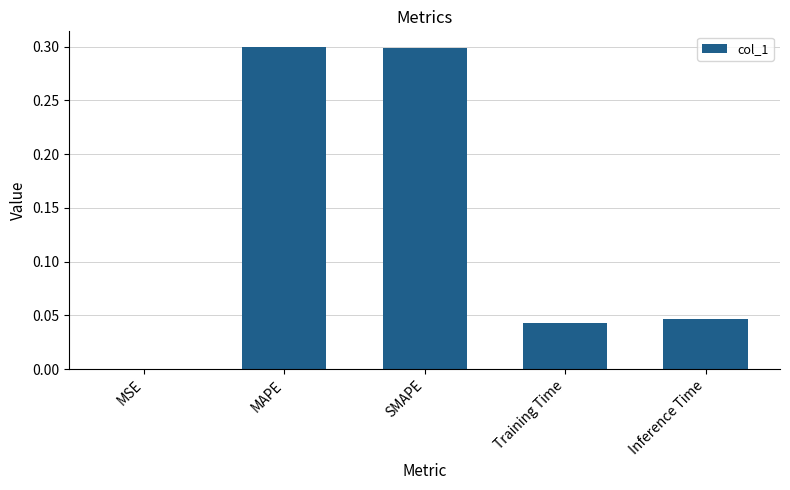

Which has a higher value, SMAPE or Inference Time?

SMAPE